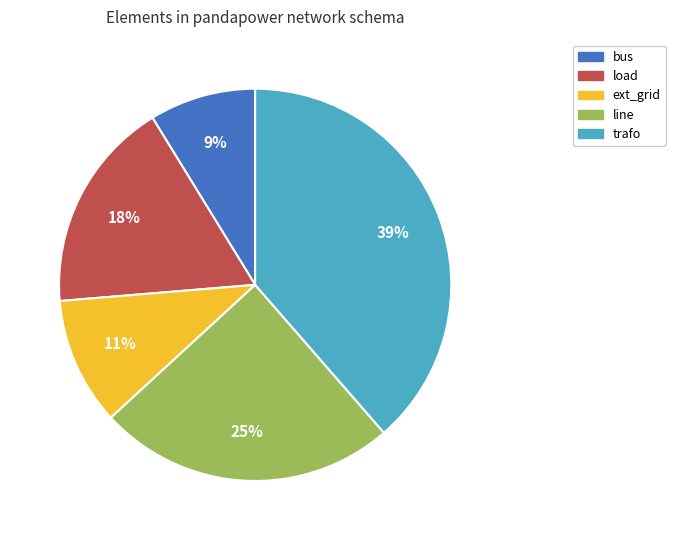

What percentage is the ext_grid slice, to the nearest percent?

11%